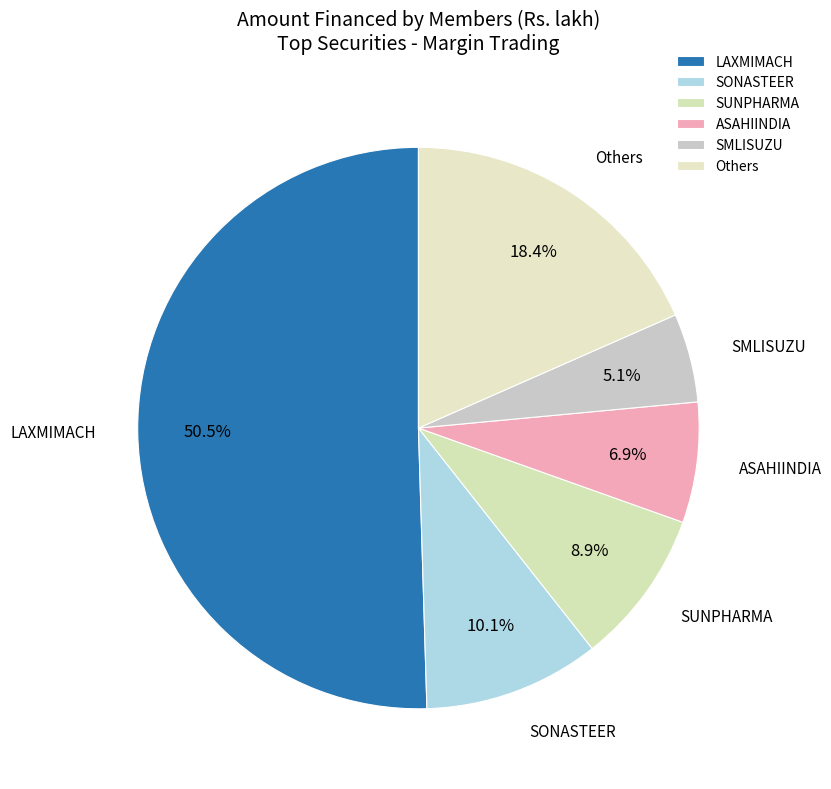

How many slices are in this pie chart?

6